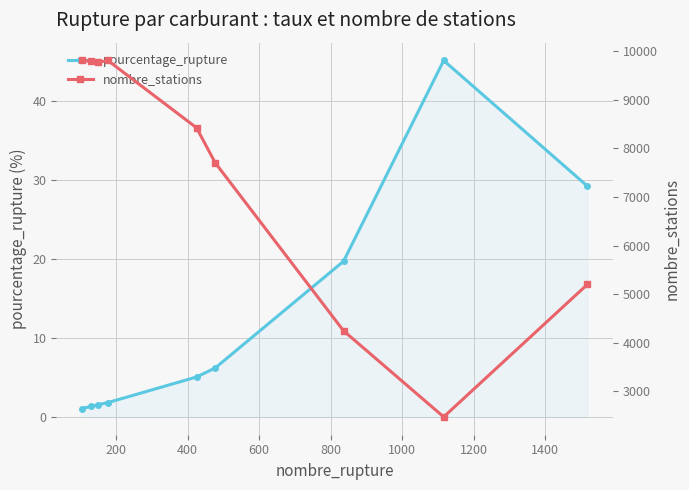

True or false: pourcentage_rupture and nombre_stations cross at least once.

False